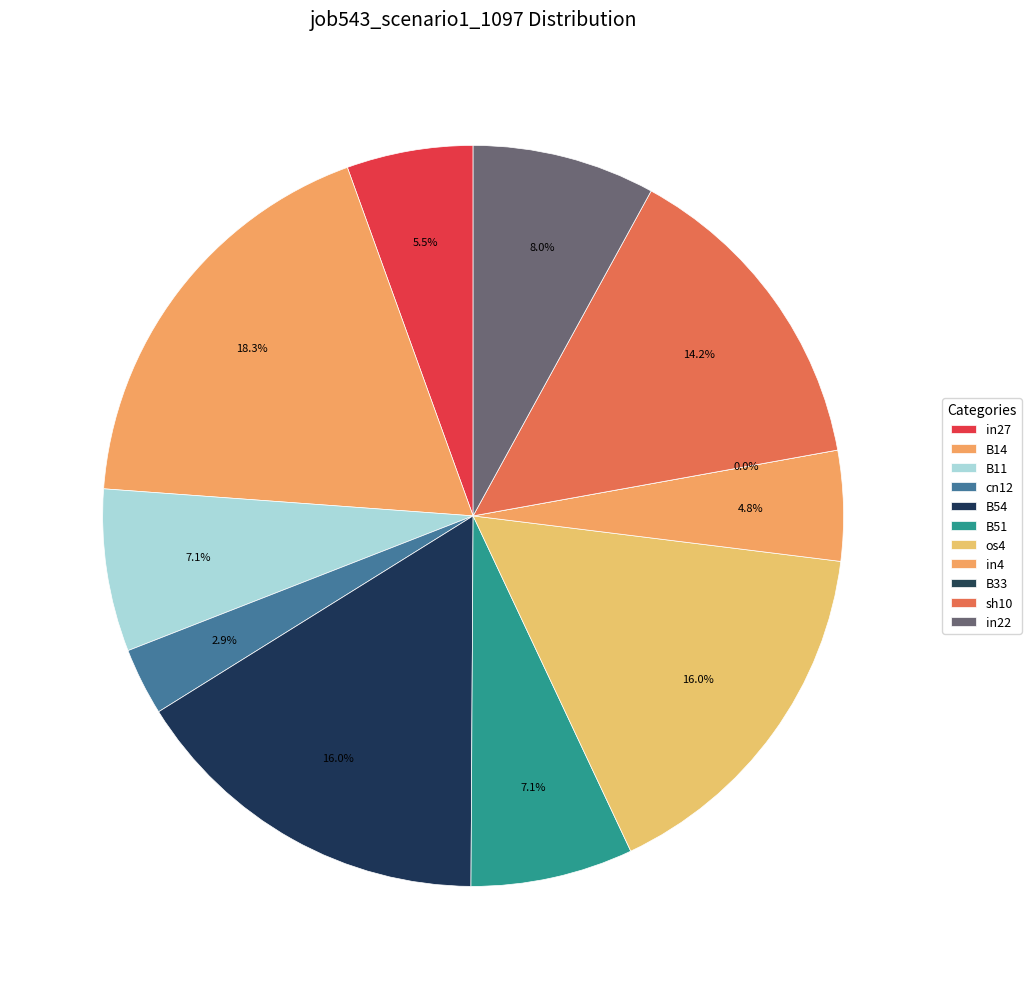

How many slices are in this pie chart?

11